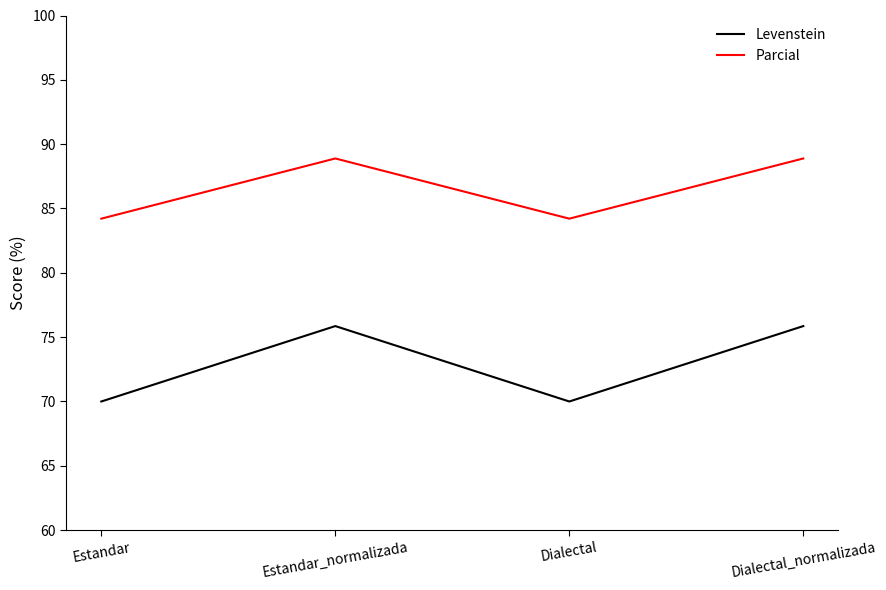

List the series in order of their overall mean, lowest first.

Levenstein, Parcial